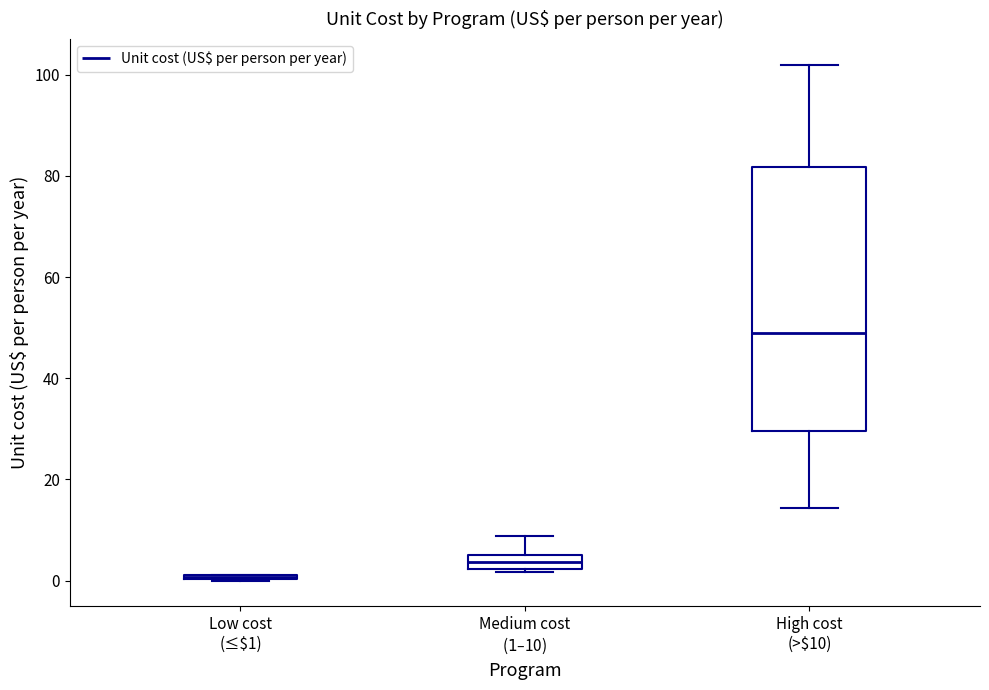

Which box is the tallest, from its lower edge to its upper edge?

High cost (>$10)